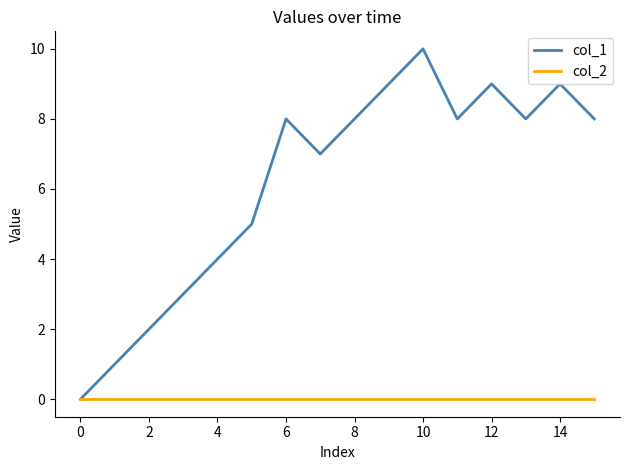

Which series has the widest spread of values?

col_1